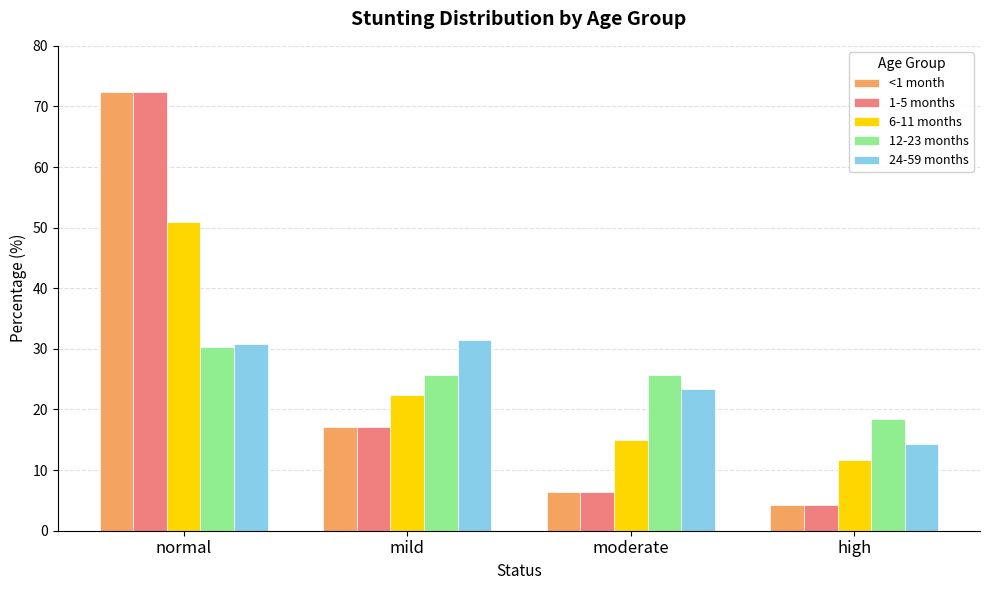

List the labels in order of <1 month value, smallest first.

high, moderate, mild, normal